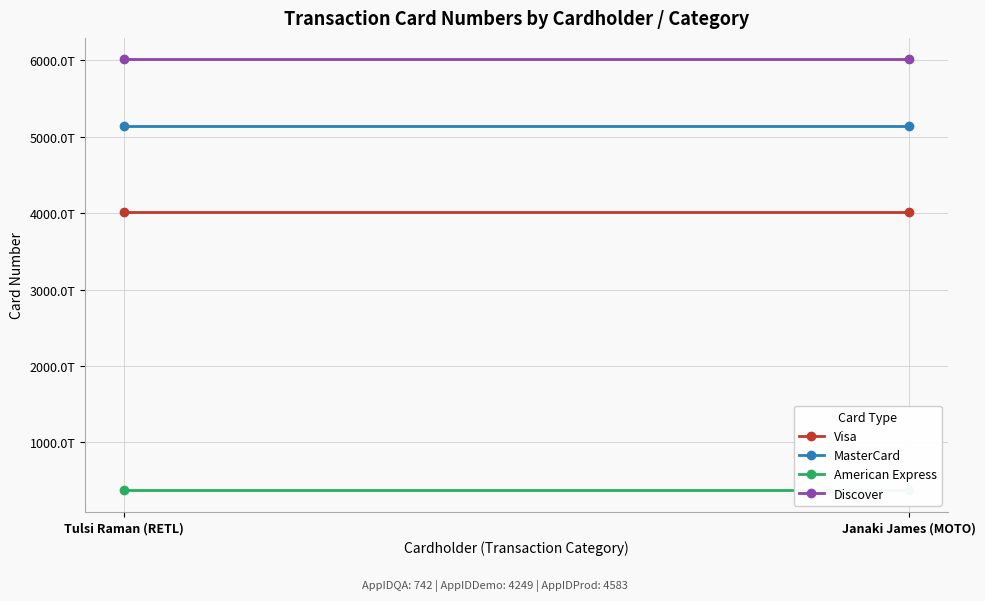

How many lines are shown in the chart?

4